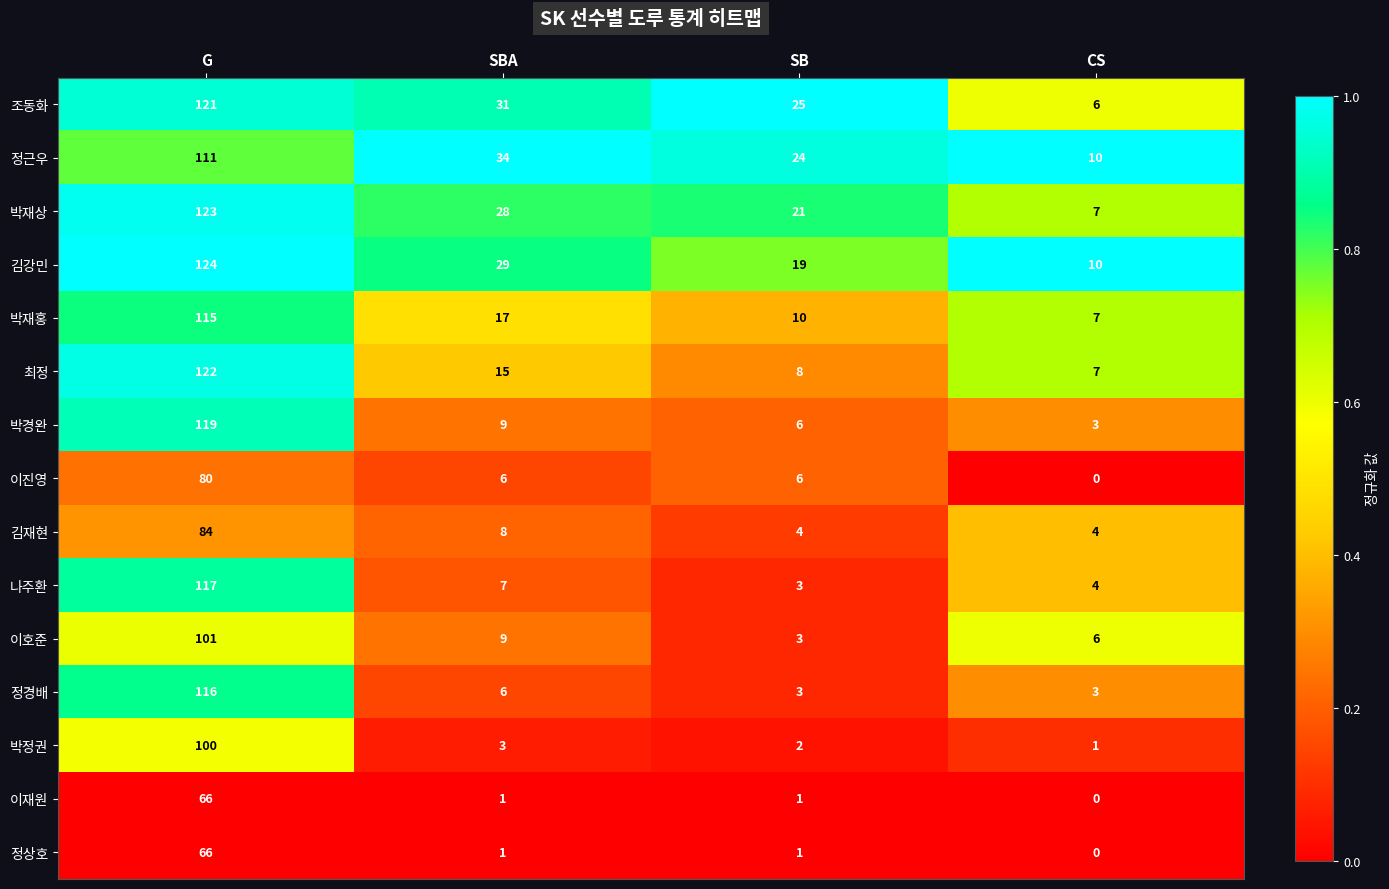

Rank the categories by 박재상 value from lowest to highest.

CS, SB, SBA, G